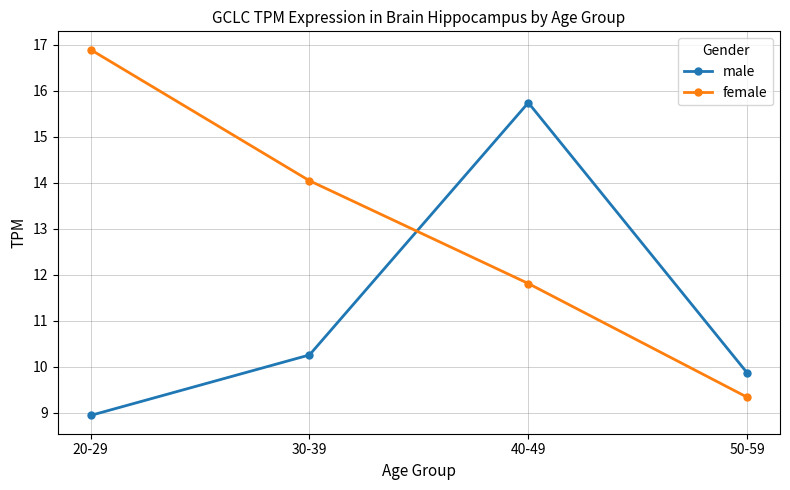

The value of male at 40-49 is 15.7. True or false?

True